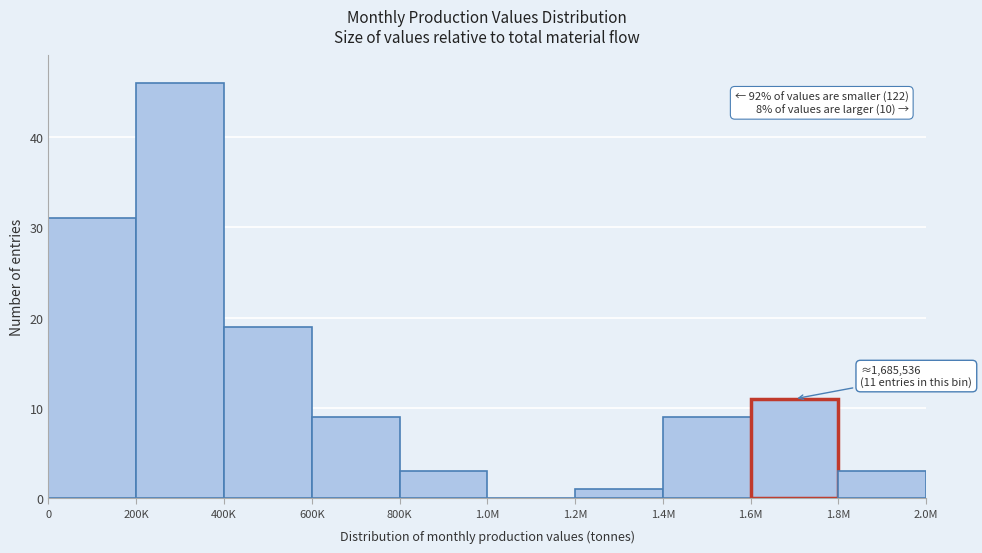

Reading right to left, list all the values displayed in this chart.

1.8M=3	1.6M=11	1.4M=9	1.2M=1	1.0M=0	800K=3	600K=9	400K=19	200K=46	0=31